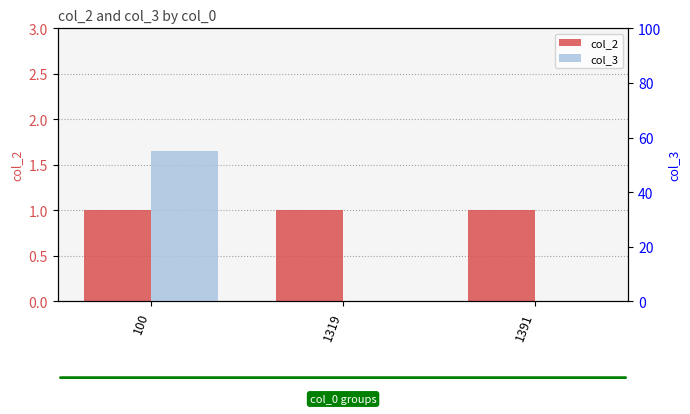

How many series are shown in this chart?

2